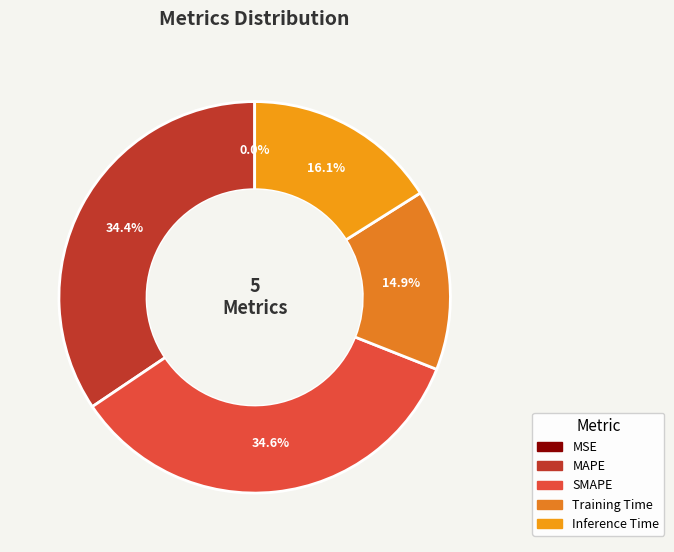

To the nearest percent, what is the combined percentage of MSE and Inference Time?

16%